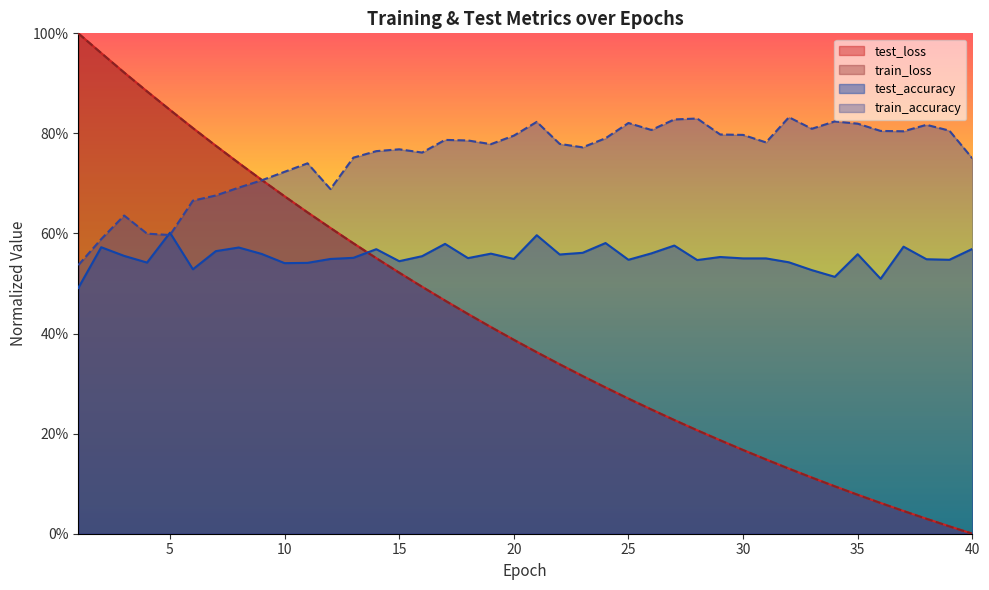

What is the difference between the highest and lowest values at 39?

0.8